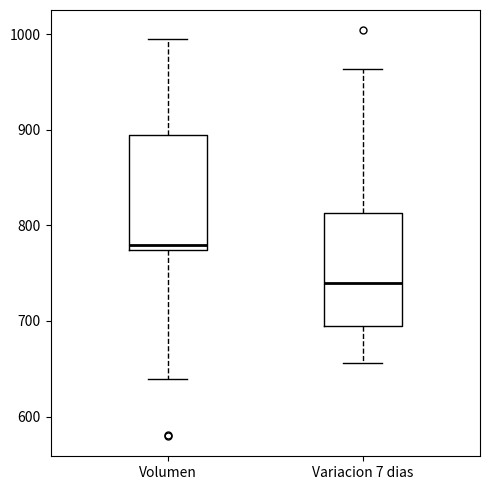

Which box has the lowest median line?

Variacion 7 dias